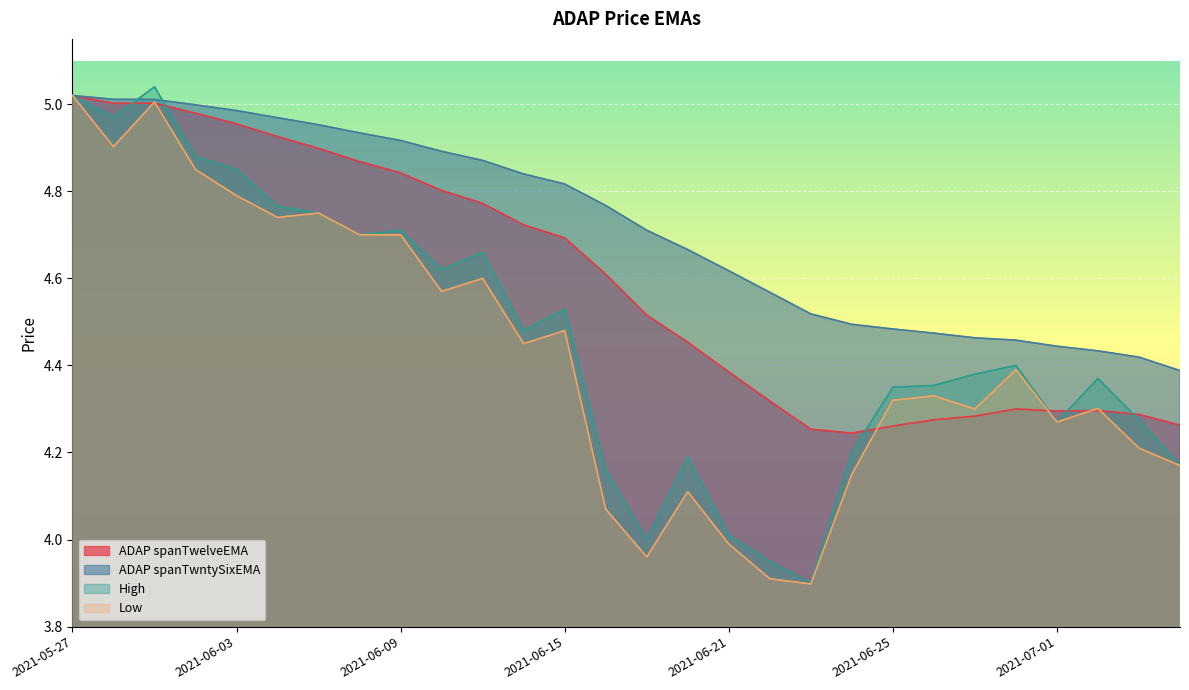

Which has a higher value, 2021-07-01 or 2021-06-17?

2021-06-17